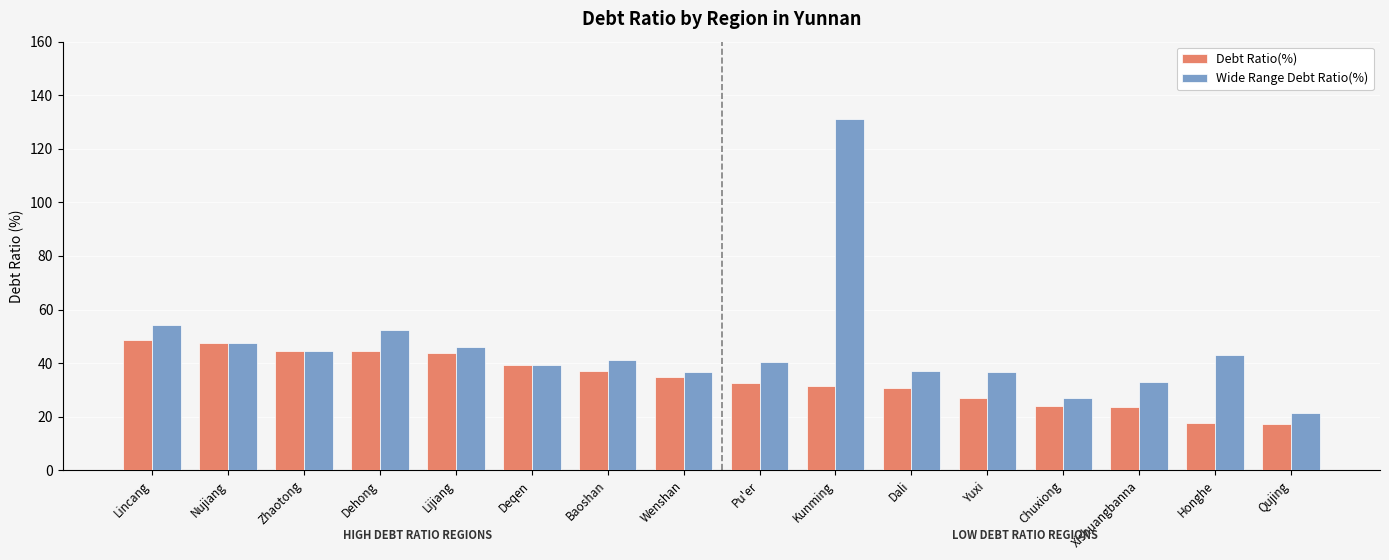

The Debt Ratio(%) series shows 30.8 at Dali. True or false?

True